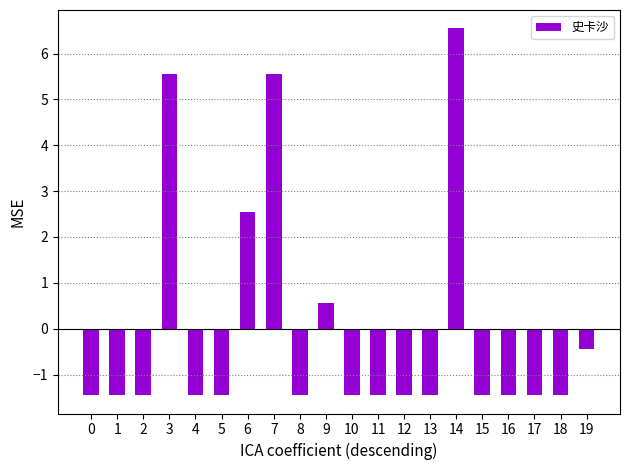

At which label does the data first exceed -1?

3